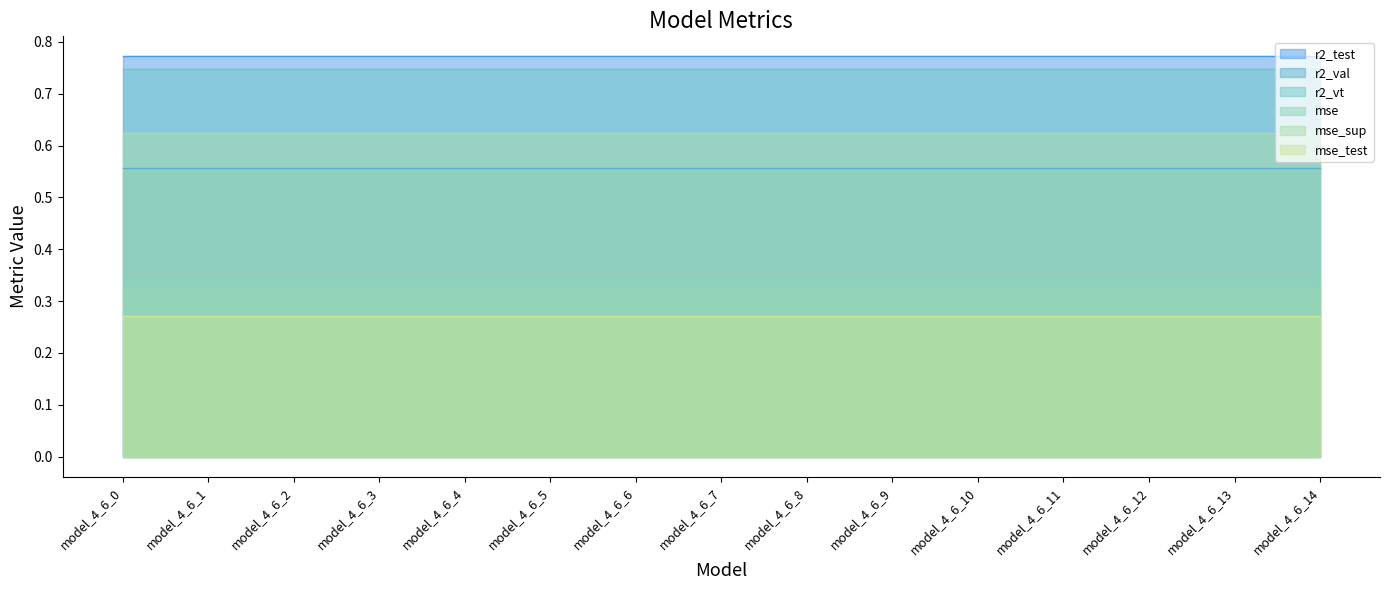

Does the chart have visible grid lines?

No